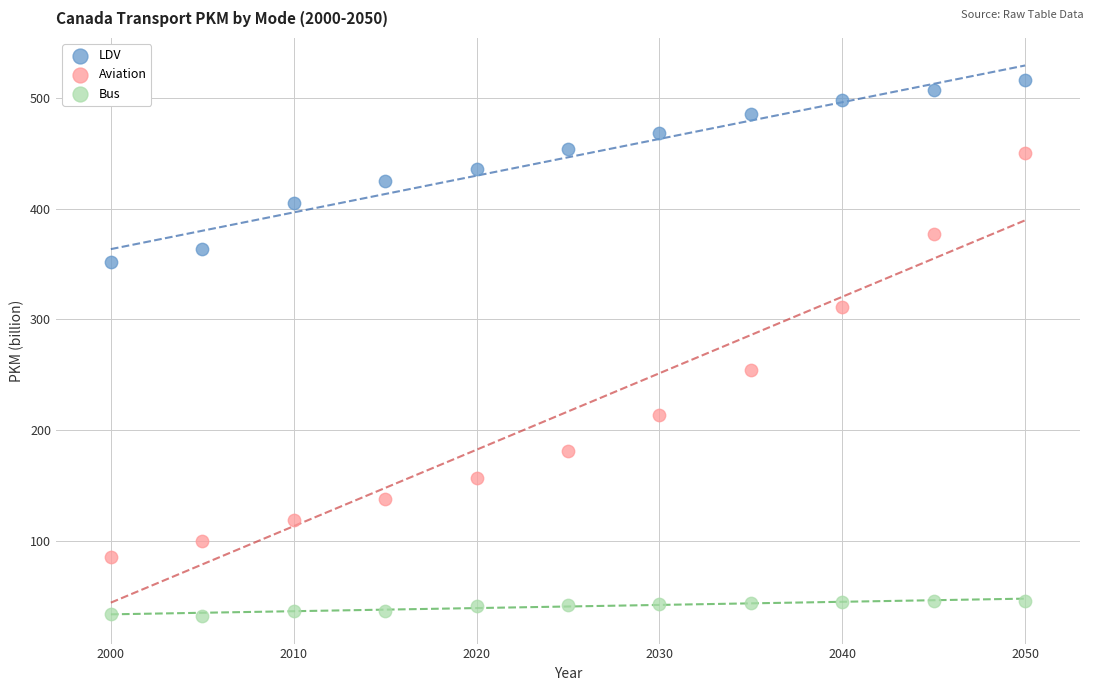

Across all series, what Y value is closest to 274?

253.9